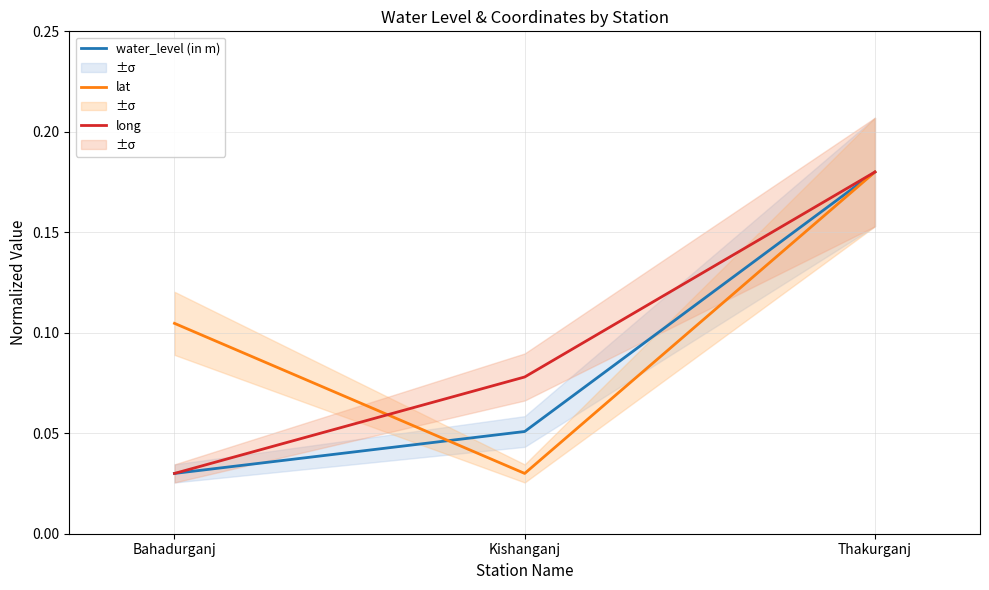

Rank the series at Thakurganj from highest to lowest value.

water_level (in m), lat, long